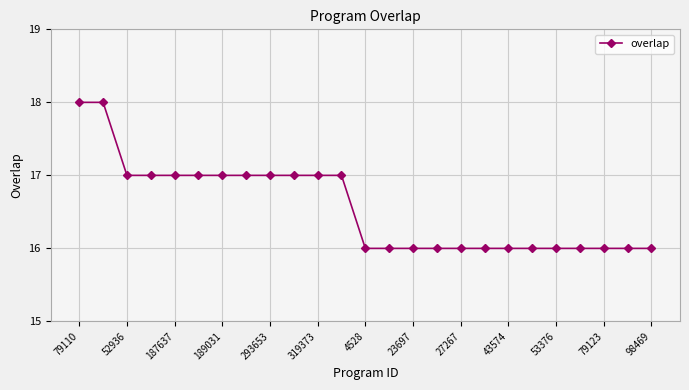

Does the chart have visible grid lines?

Yes